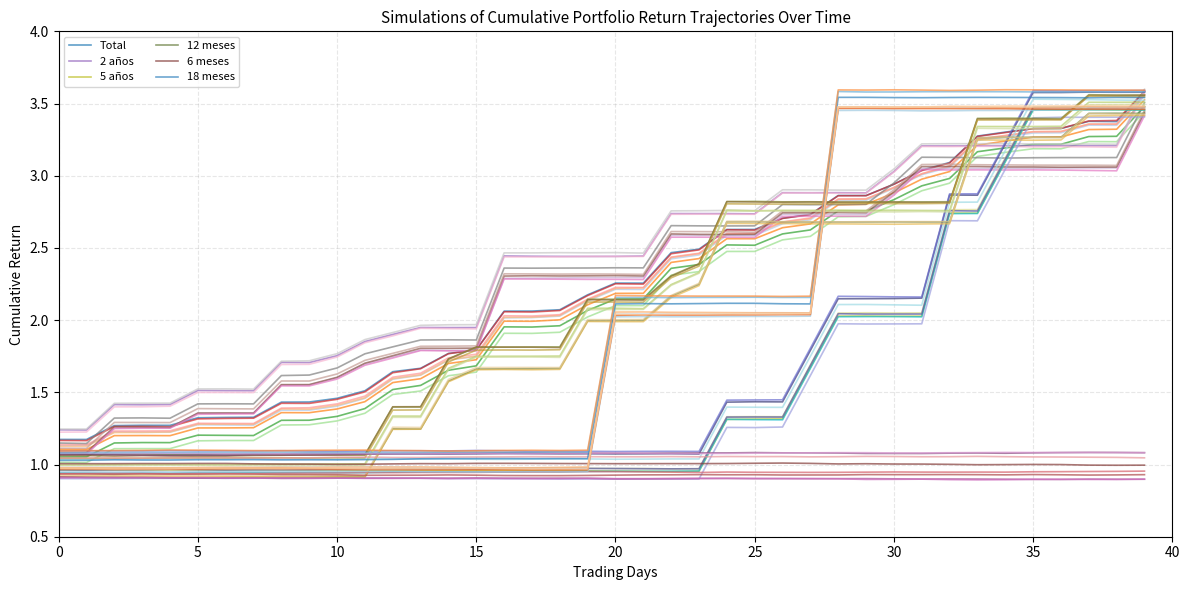

How many data points in 18 meses are above 2?

20